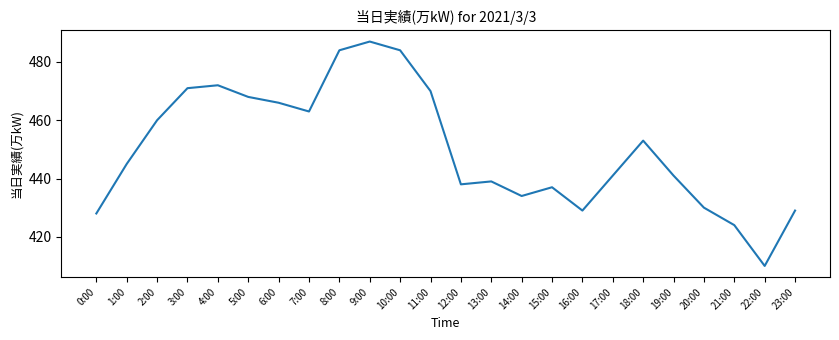

Where is the first local maximum?

4:00